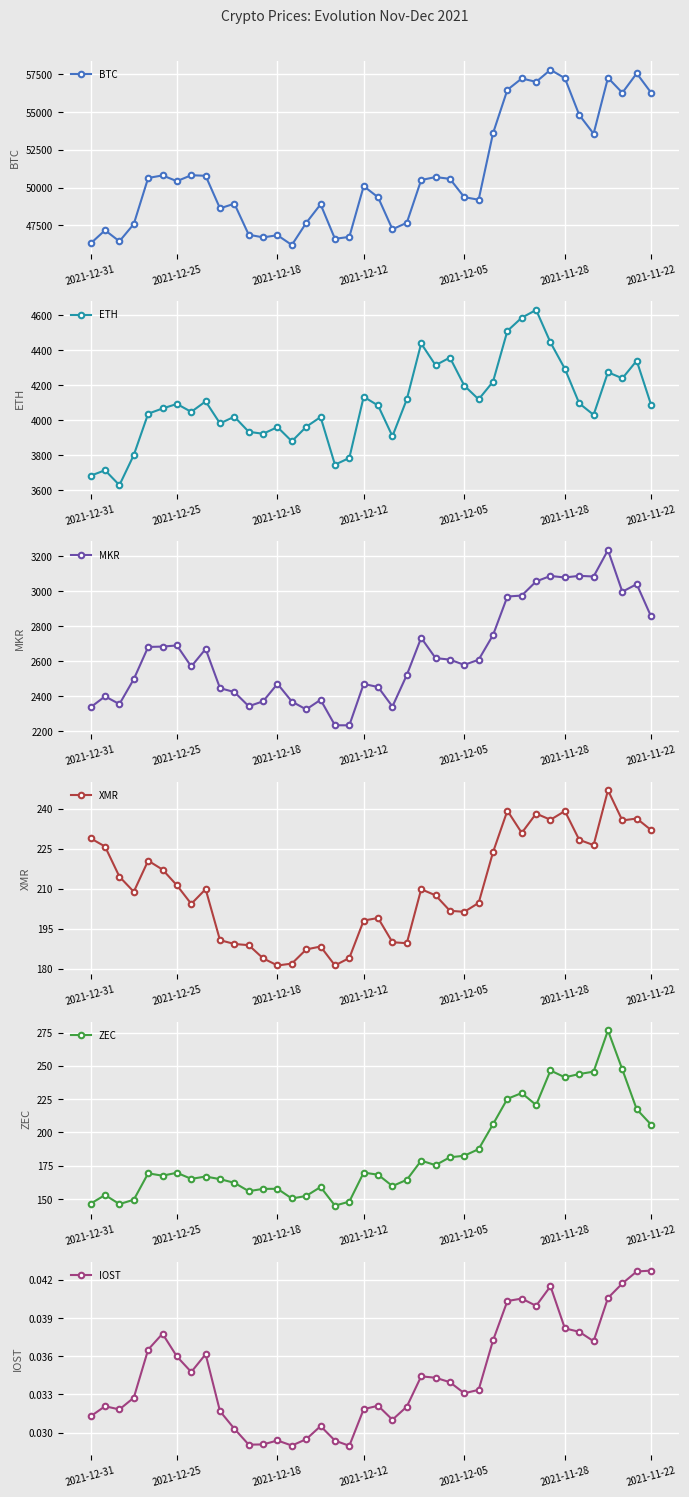

How many interior local peaks does the BTC series have?

12